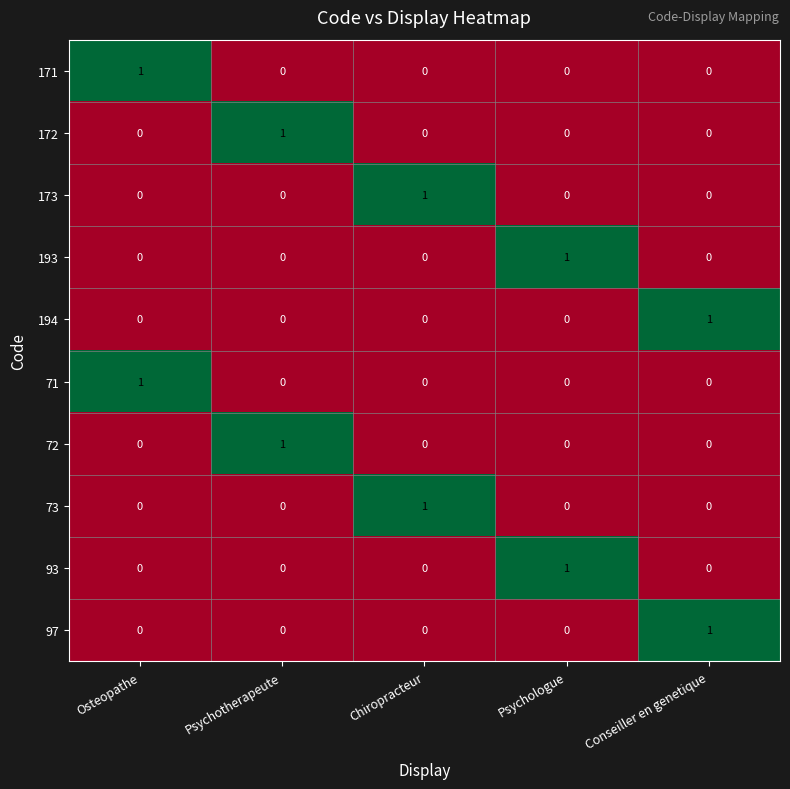

What is the maximum value shown in the chart?

1